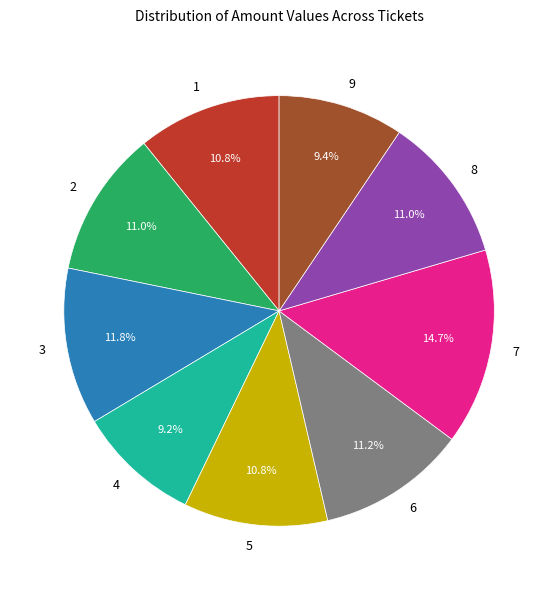

Which has a higher value, 8 or 9?

8